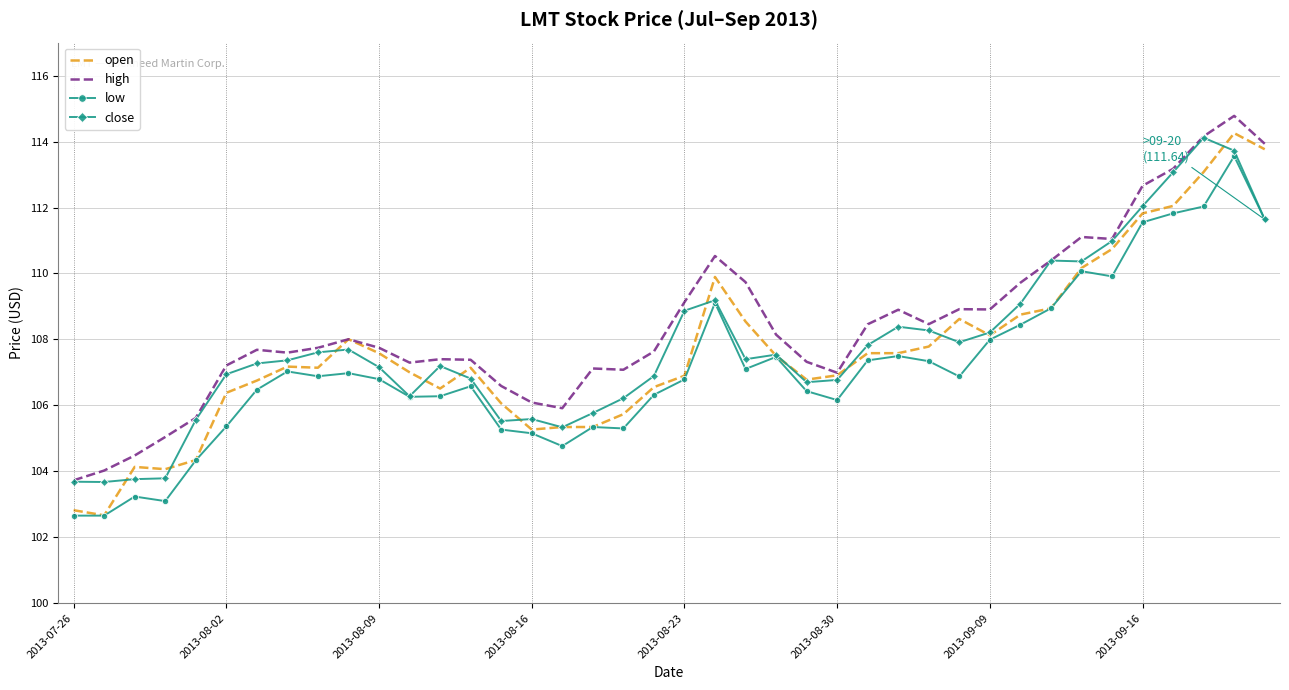

What is the maximum value for close?

114.1